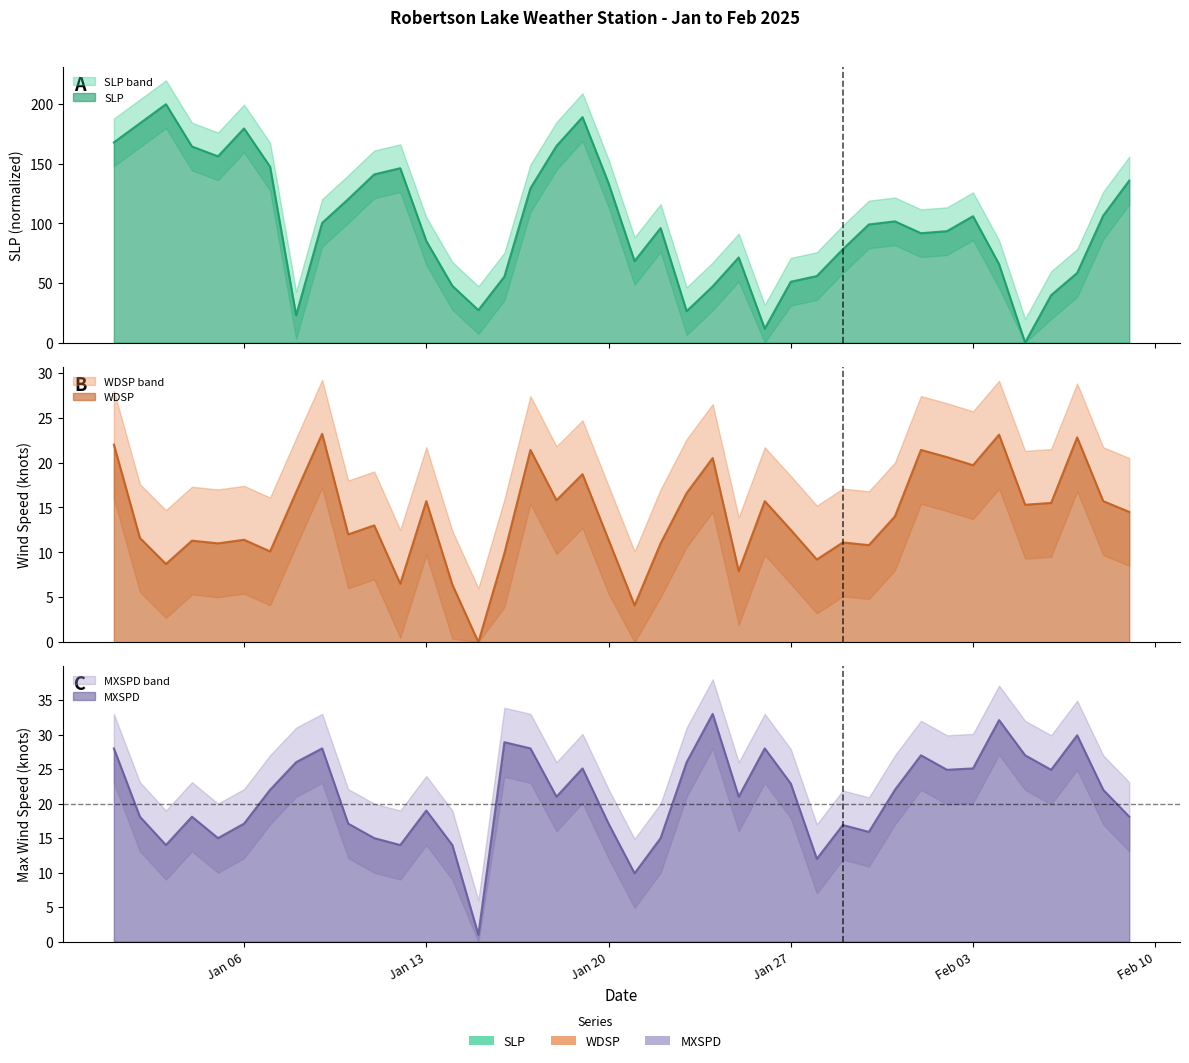

At which label is SLP closest to 100?

2025-01-09